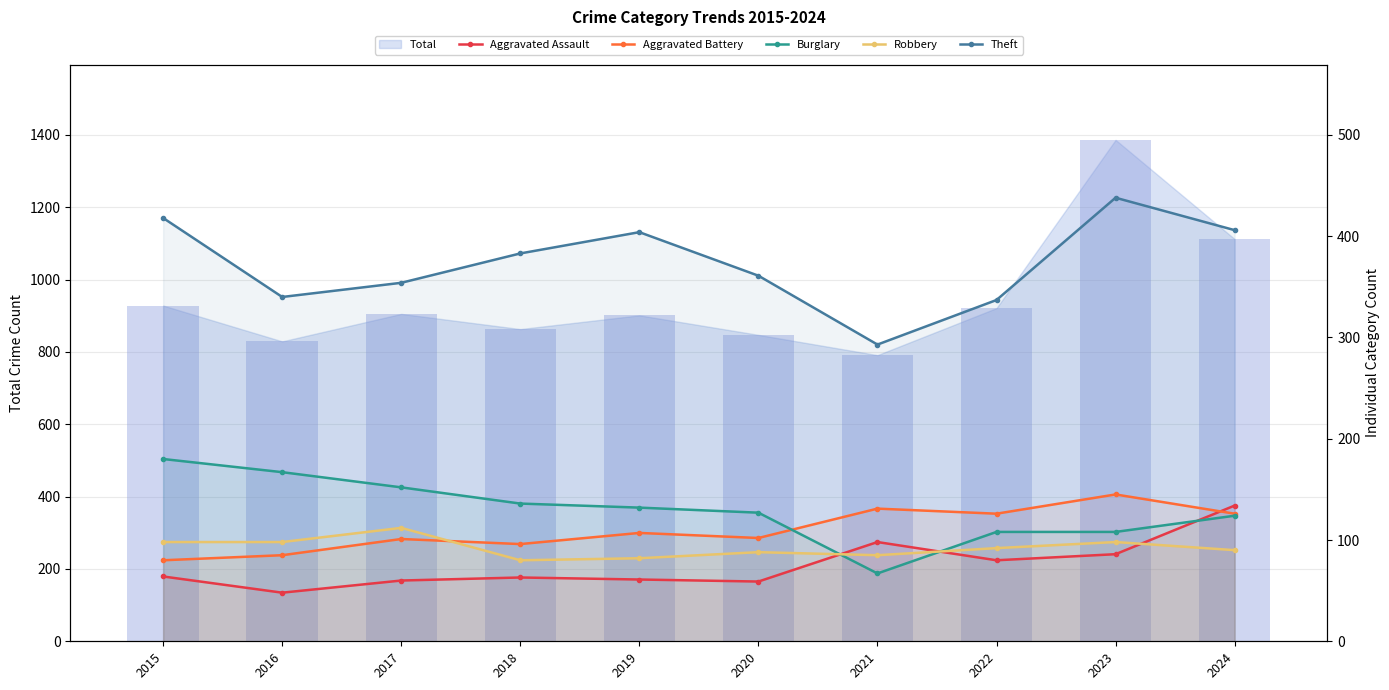

What is the total value across all series at 2021?

674